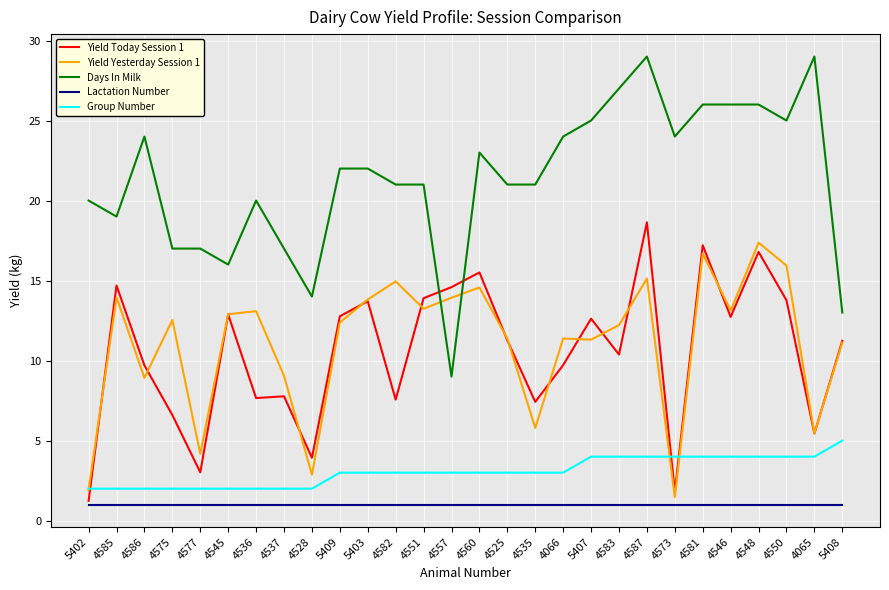

What is the lowest value of the Group Number series?

2.0